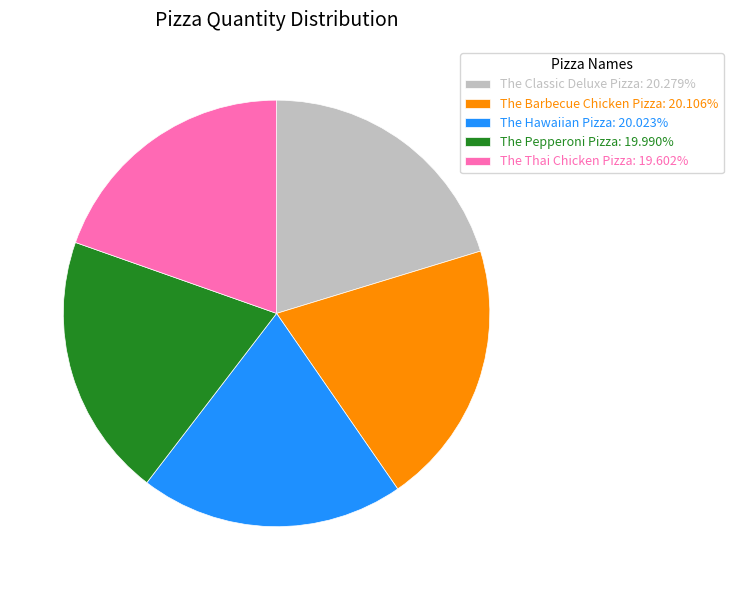

Does The Thai Chicken Pizza: 19.602% represent more than half of the total?

No